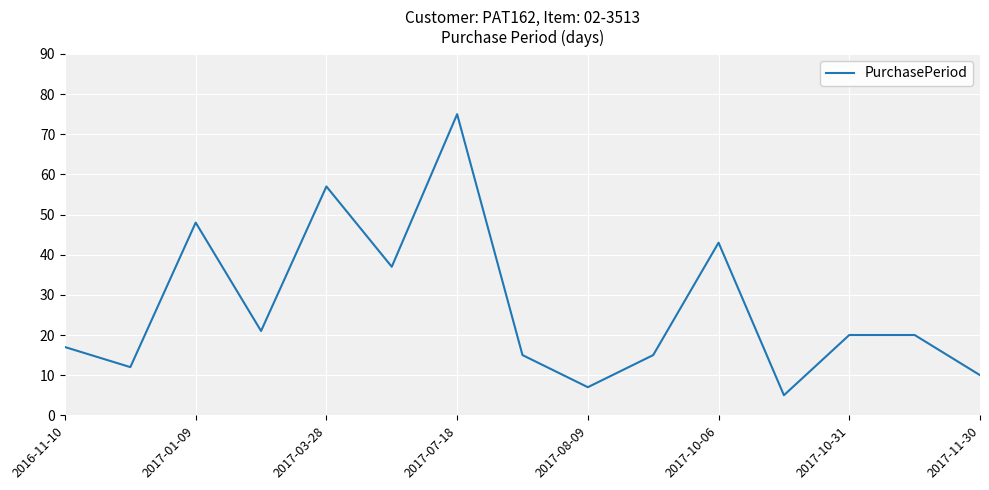

True or false: the data has more than 0 interior local peaks.

True